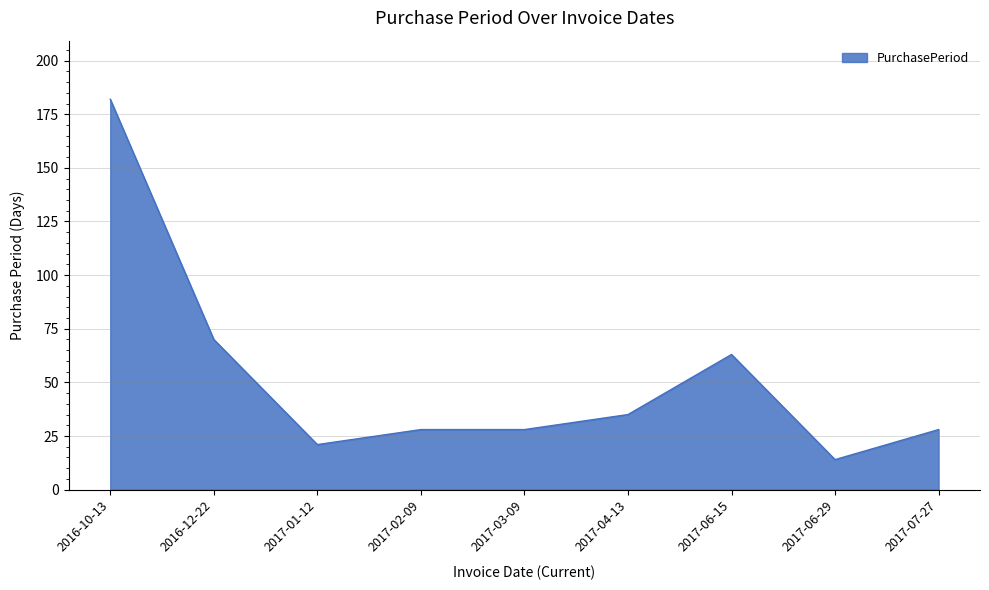

What is the change in value from 2016-12-22 to 2017-06-29?

-56